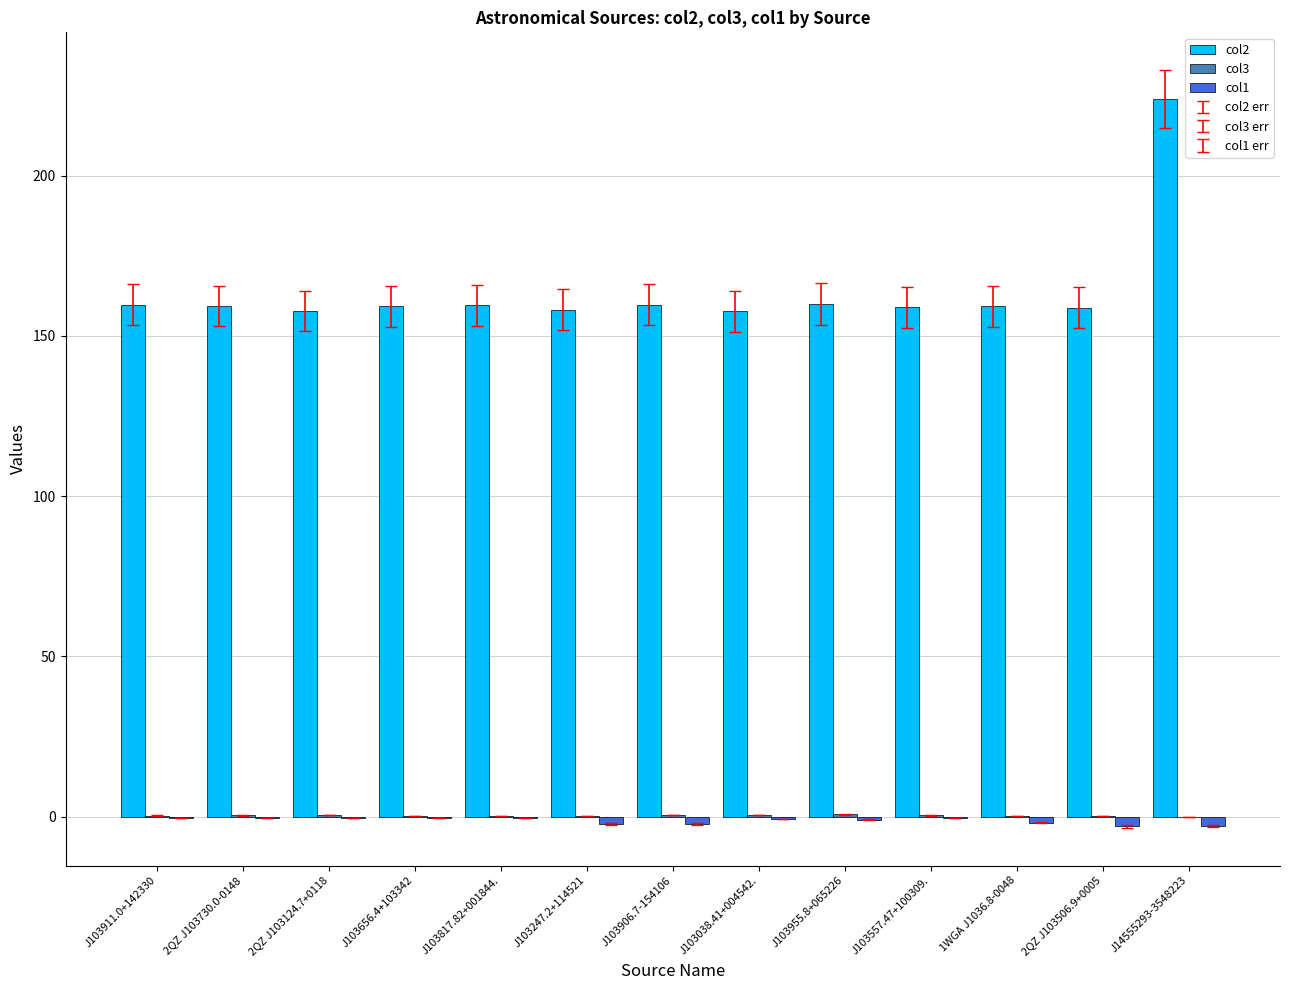

Are the bars grouped side by side (vs. stacked)?

Yes